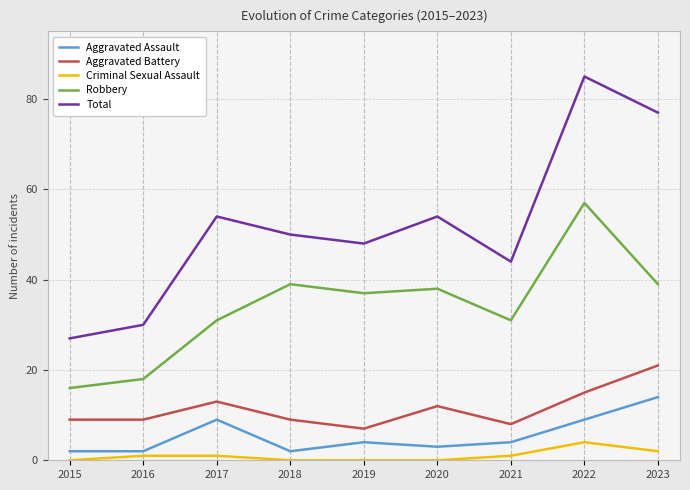

True or false: Aggravated Battery has a value of 7 at 2019.

True